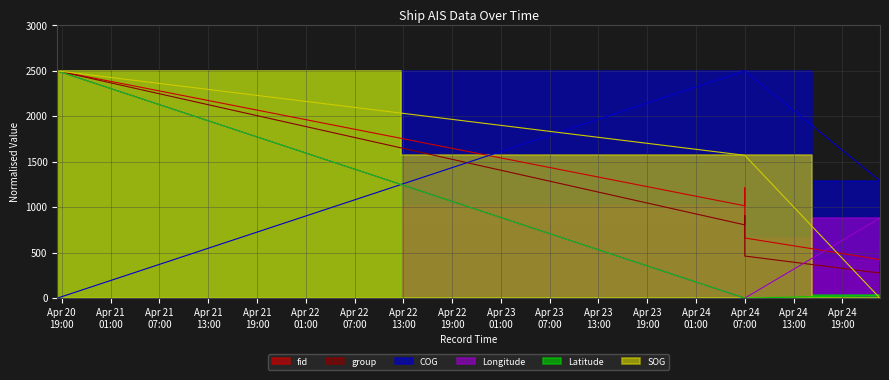

What is the label of the 4th point from the left?

2024-04-24 06:59:18